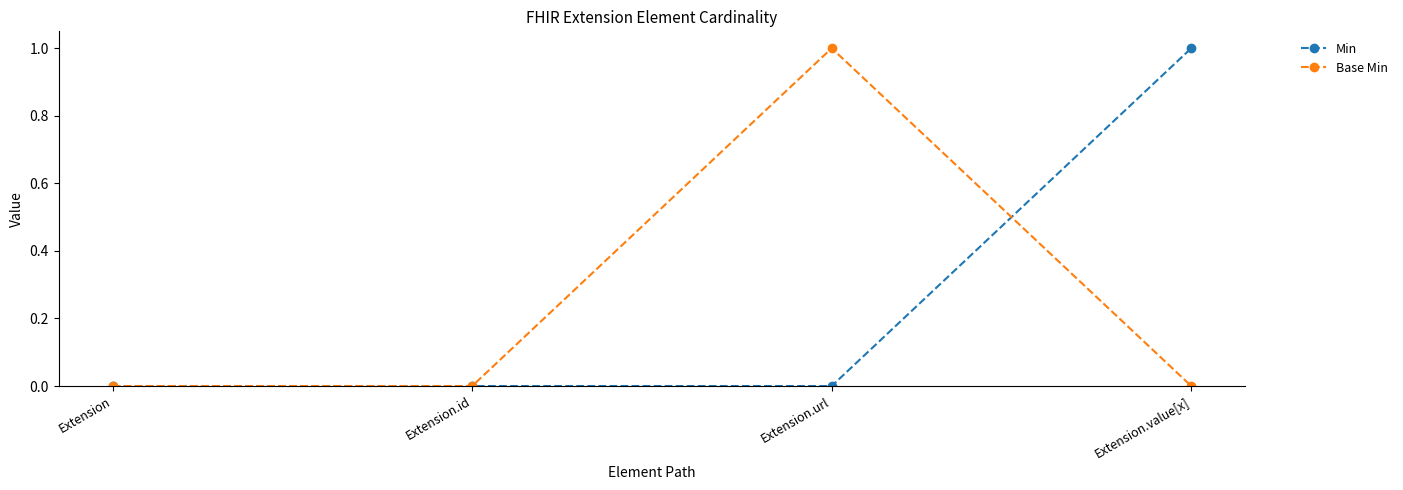

How many distinct data groups are displayed?

2